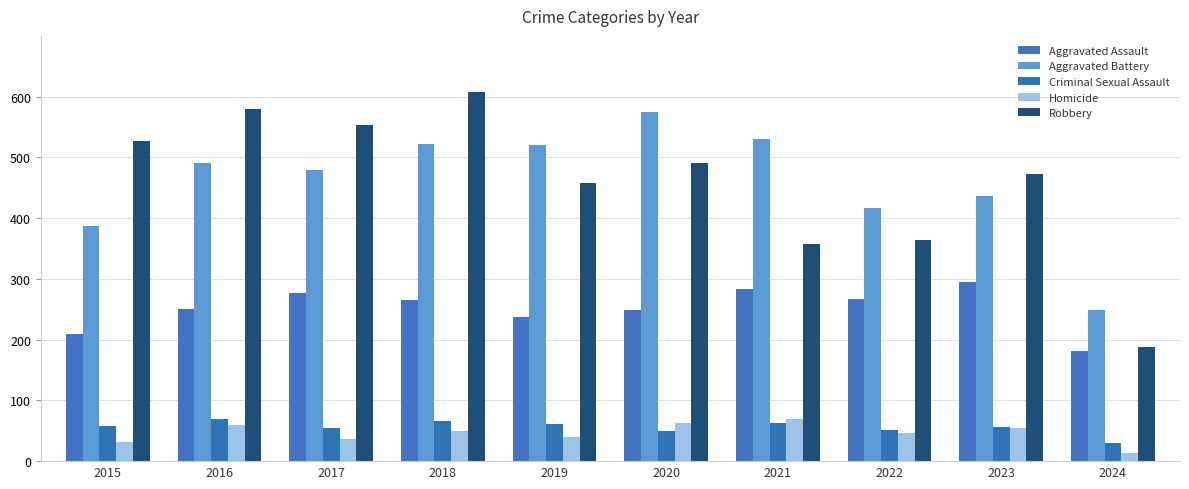

The value of Homicide at 2015 is 32. True or false?

True